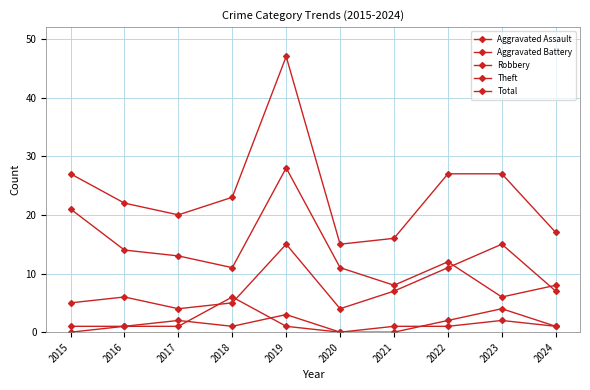

How many lines are shown in the chart?

5